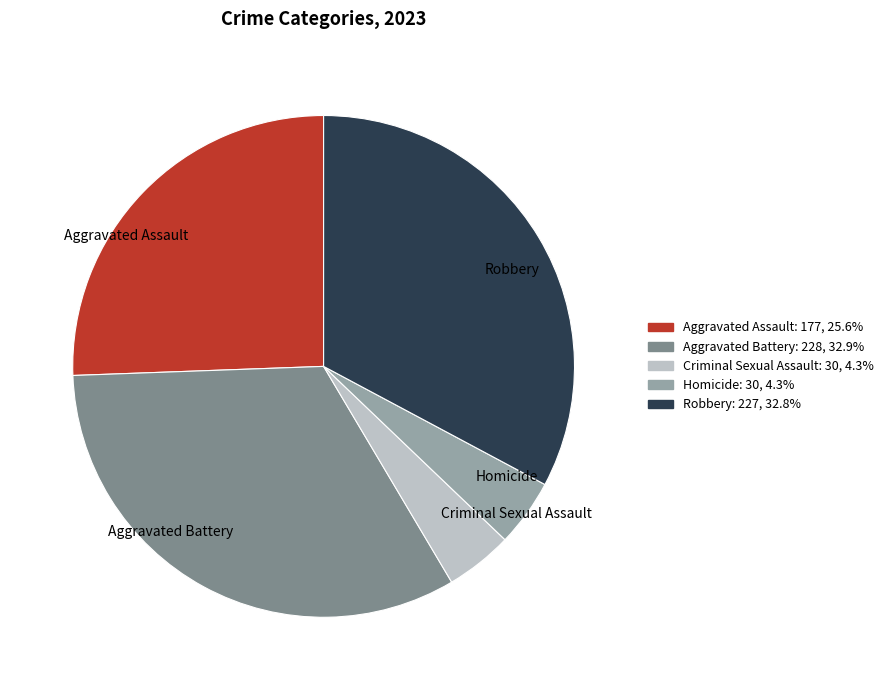

Approximately how many times larger is the value at Aggravated Assault compared to Robbery?

0.8